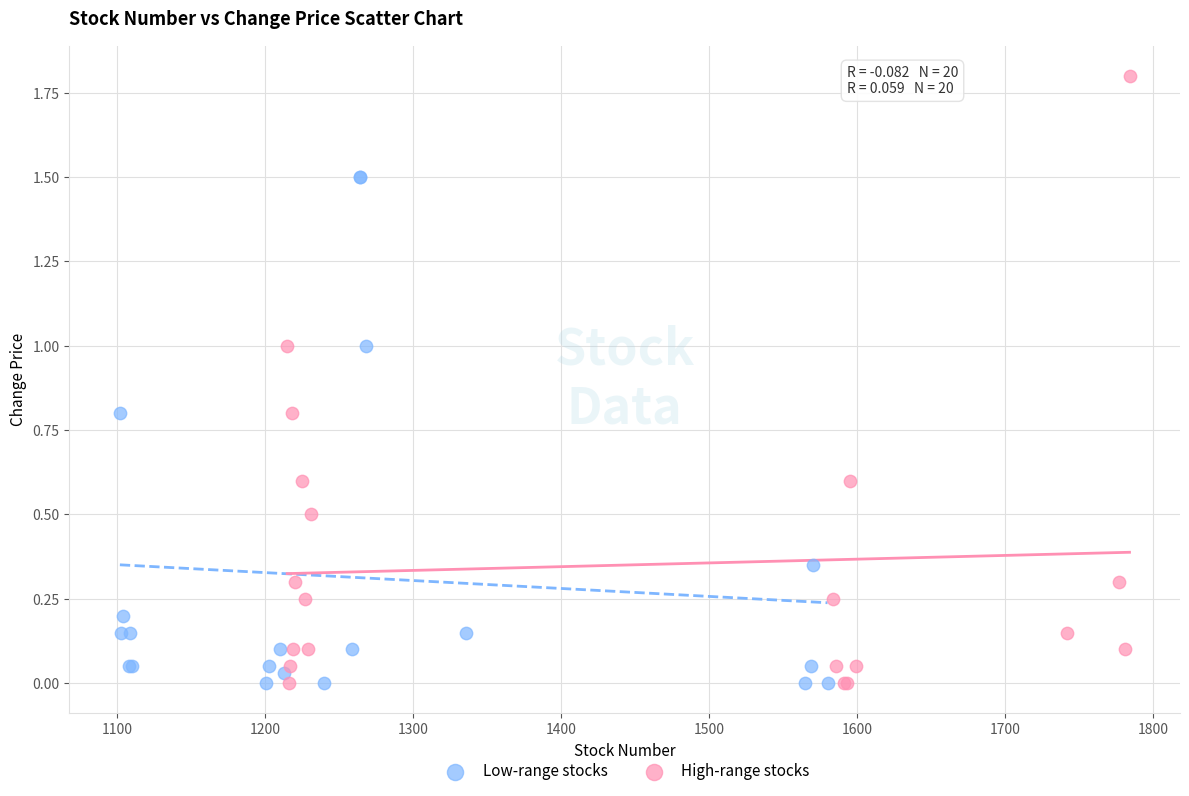

Which series reaches the maximum Y coordinate?

High-range stocks